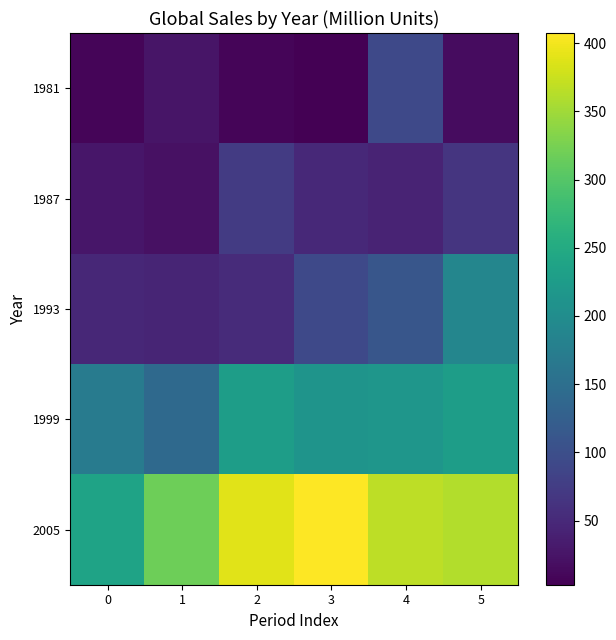

Which label corresponds to the largest value in the chart?

3